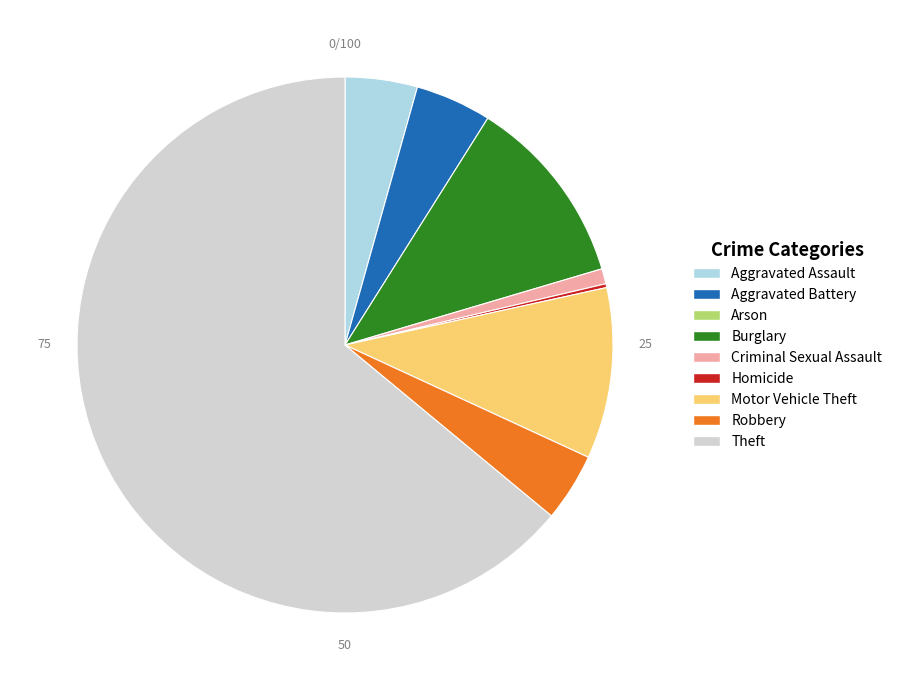

Is there any slice that represents more than half of the pie?

Yes